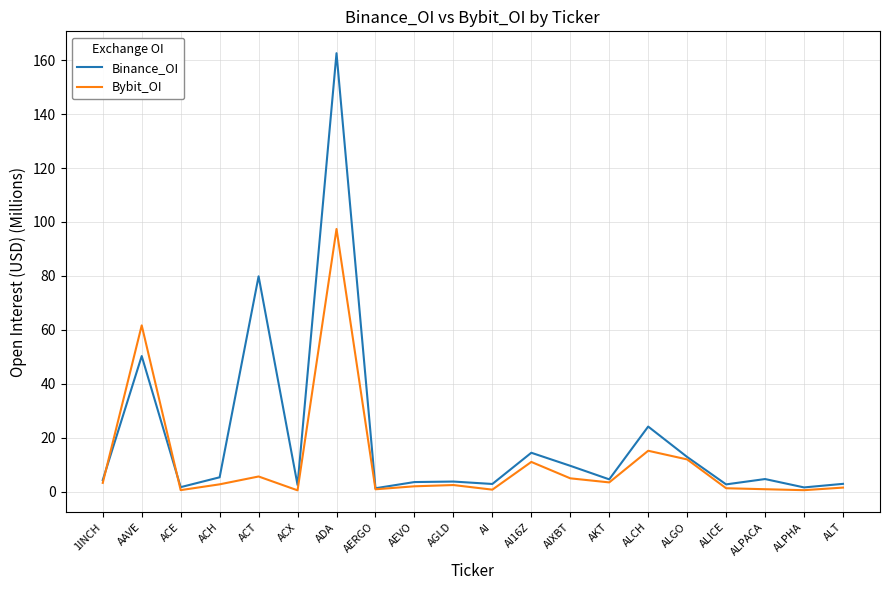

What is the sum of the Binance_OI values at ACT and ALCH?

104.0